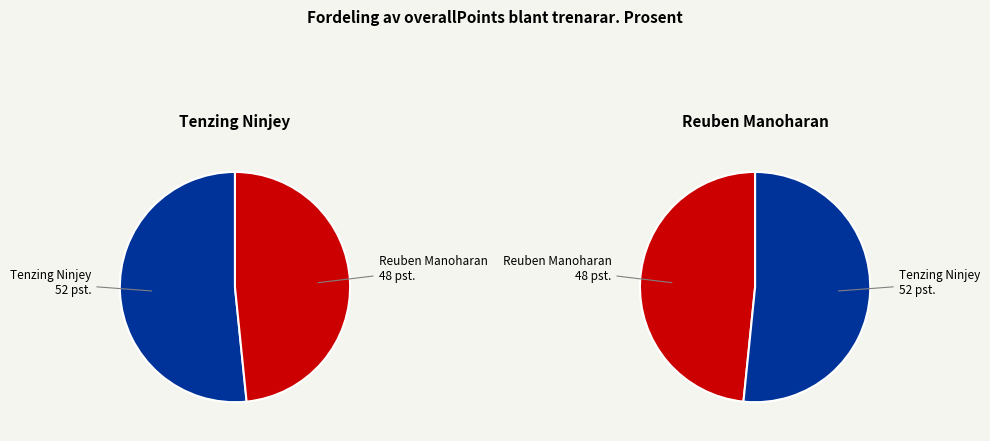

To the nearest percent, what portion does Tenzing Ninjey represent?

52%